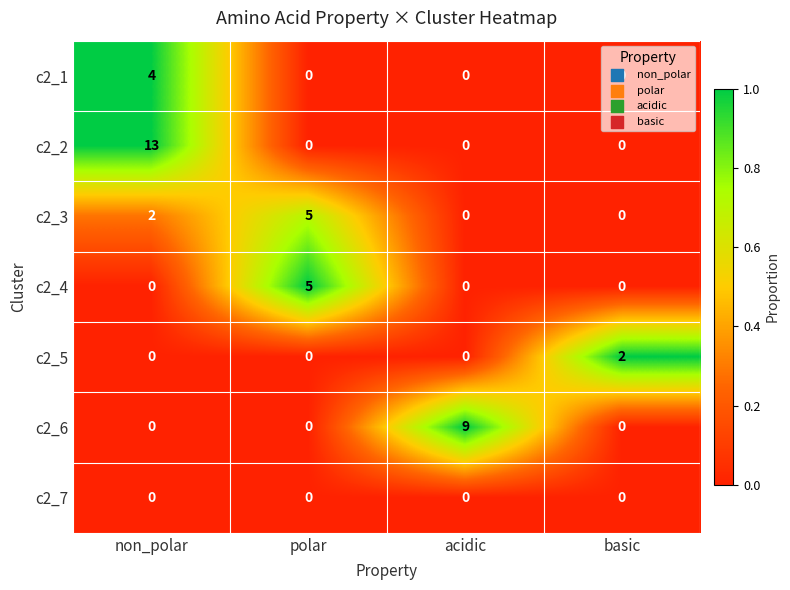

At which category does the chart reach its peak across all series?

non_polar